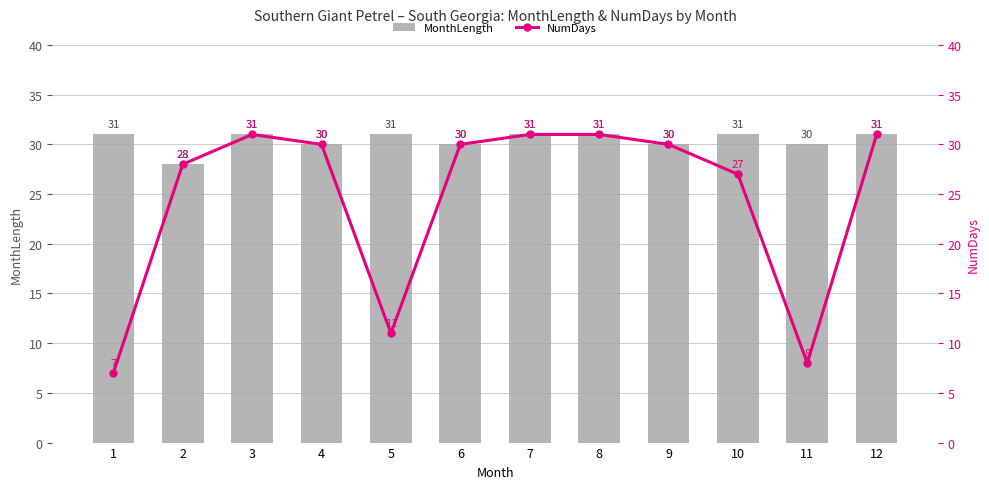

What is the total value across all series at 2?

56